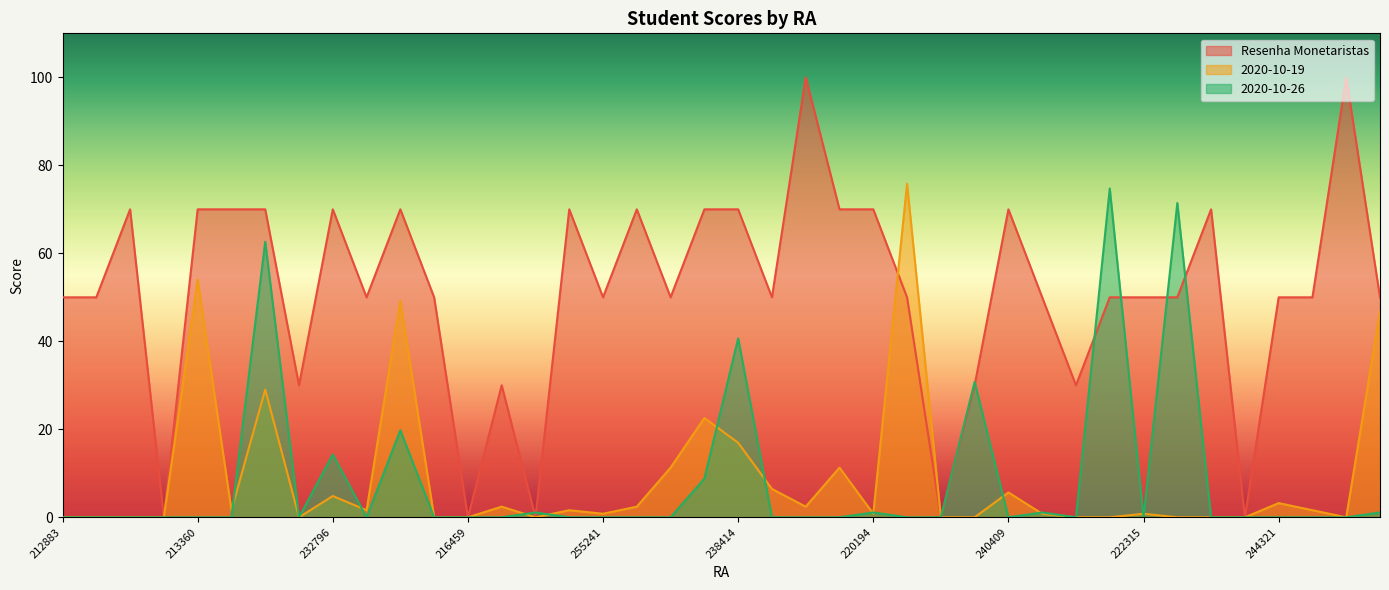

What is the average value of the 2020-10-19 series?

8.9